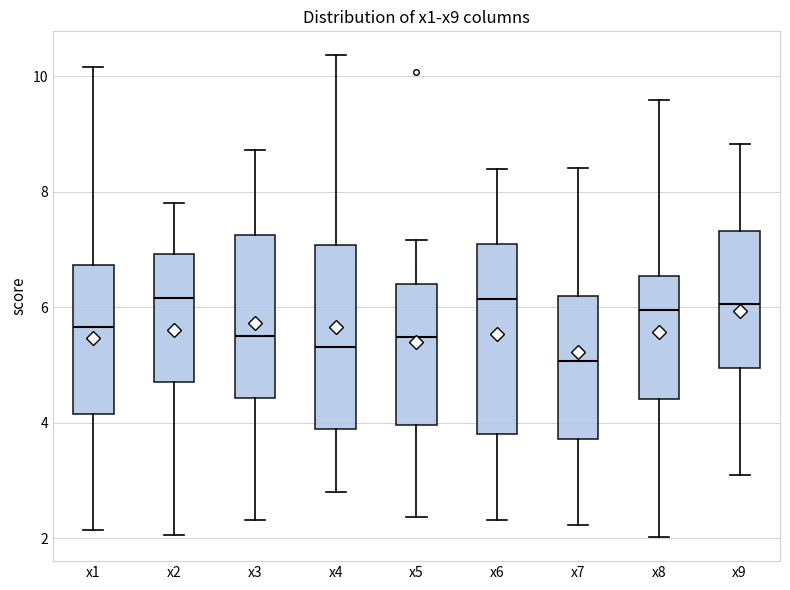

Reading left to right, read every box against the y-axis: the position of its median line, the range the box covers, and the ends of its whiskers. The values are not printed on the chart, so give them approximately, as read against the axis.

x1: median 5.6, box 4.2 to 6.8, whiskers 2.2 to 10.2
x2: median 6.2, box 4.6 to 7.0, whiskers 2.0 to 7.8
x3: median 5.4, box 4.4 to 7.2, whiskers 2.4 to 8.8
x4: median 5.4, box 3.8 to 7.0, whiskers 2.8 to 10.4
x5: median 5.4, box 4.0 to 6.4, whiskers 2.4 to 7.2
x6: median 6.2, box 3.8 to 7.0, whiskers 2.4 to 8.4
x7: median 5.0, box 3.8 to 6.2, whiskers 2.2 to 8.4
x8: median 6.0, box 4.4 to 6.6, whiskers 2.0 to 9.6
x9: median 6.0, box 5.0 to 7.4, whiskers 3.0 to 8.8